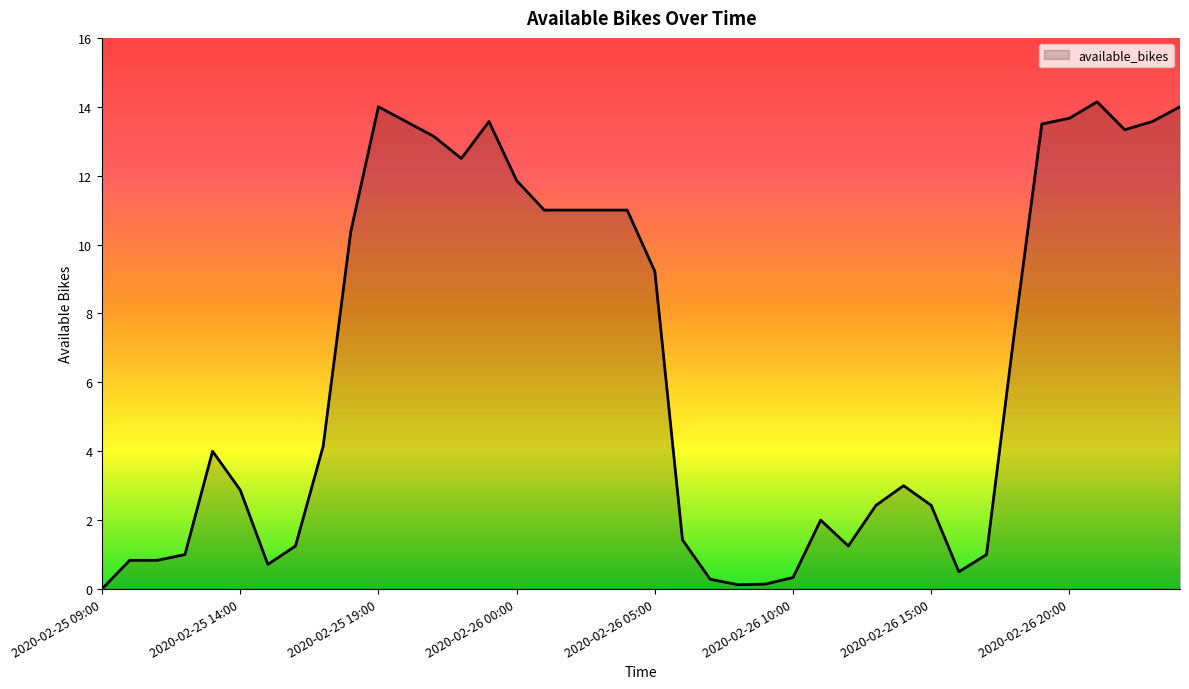

What is the maximum value shown in the chart?

14.1